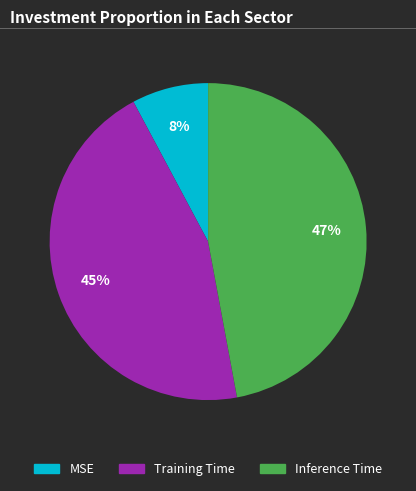

How many slices are in this pie chart?

3